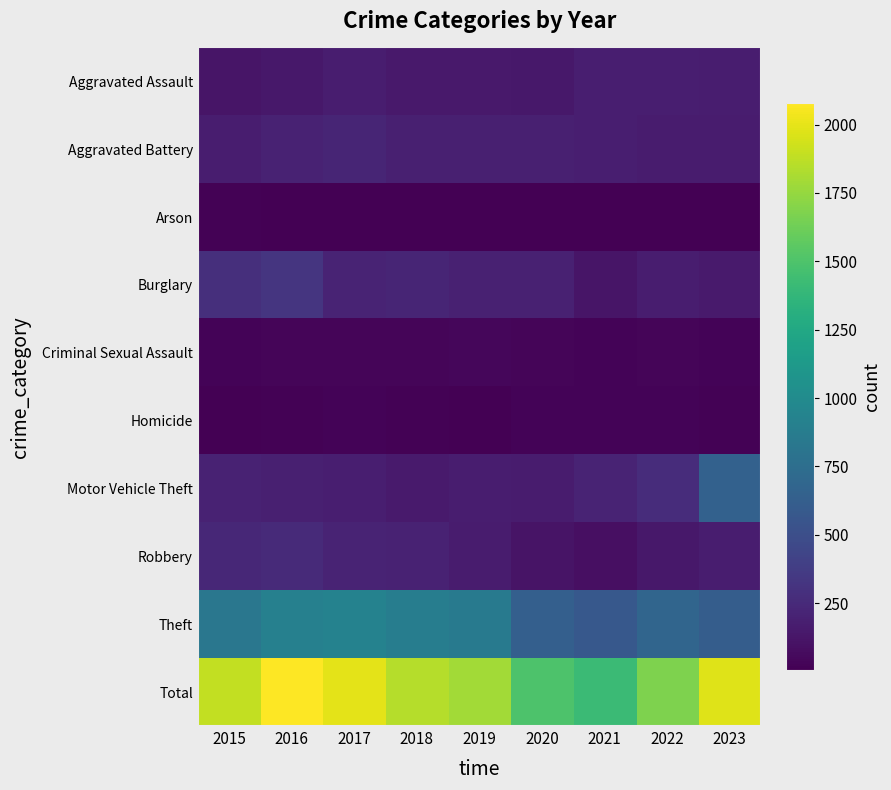

At which category is the sum across all series the highest?

2016